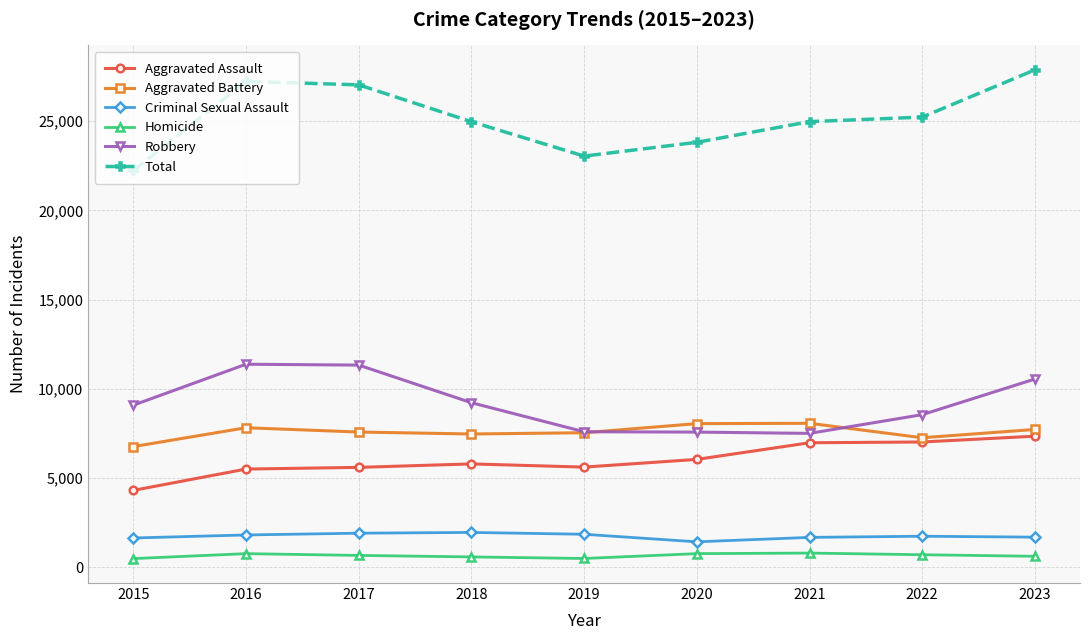

Is it true that Criminal Sexual Assault equals 1838 at 2019?

True